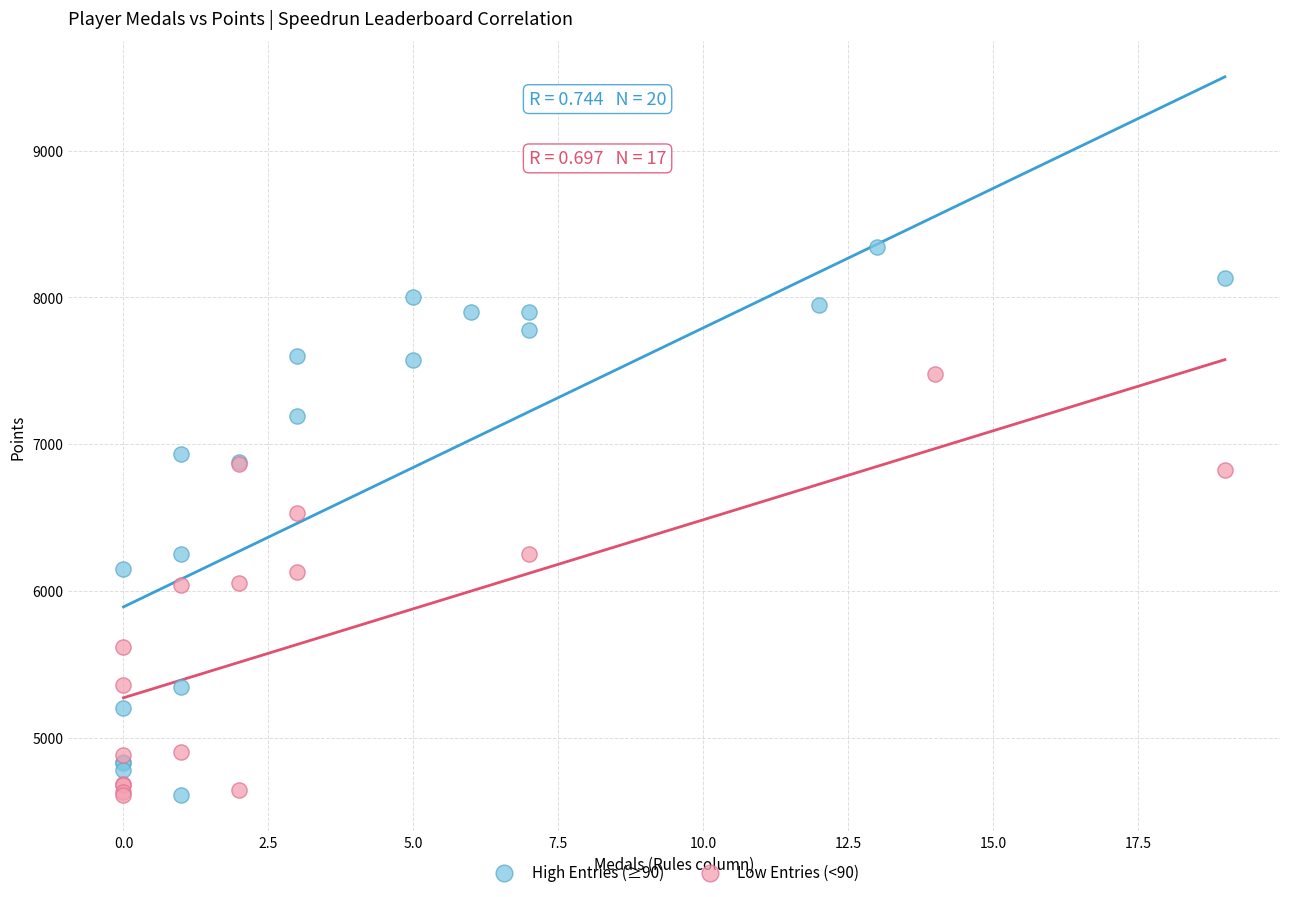

What are all the series names shown in the legend?

High Entries (≥90), Low Entries (<90)